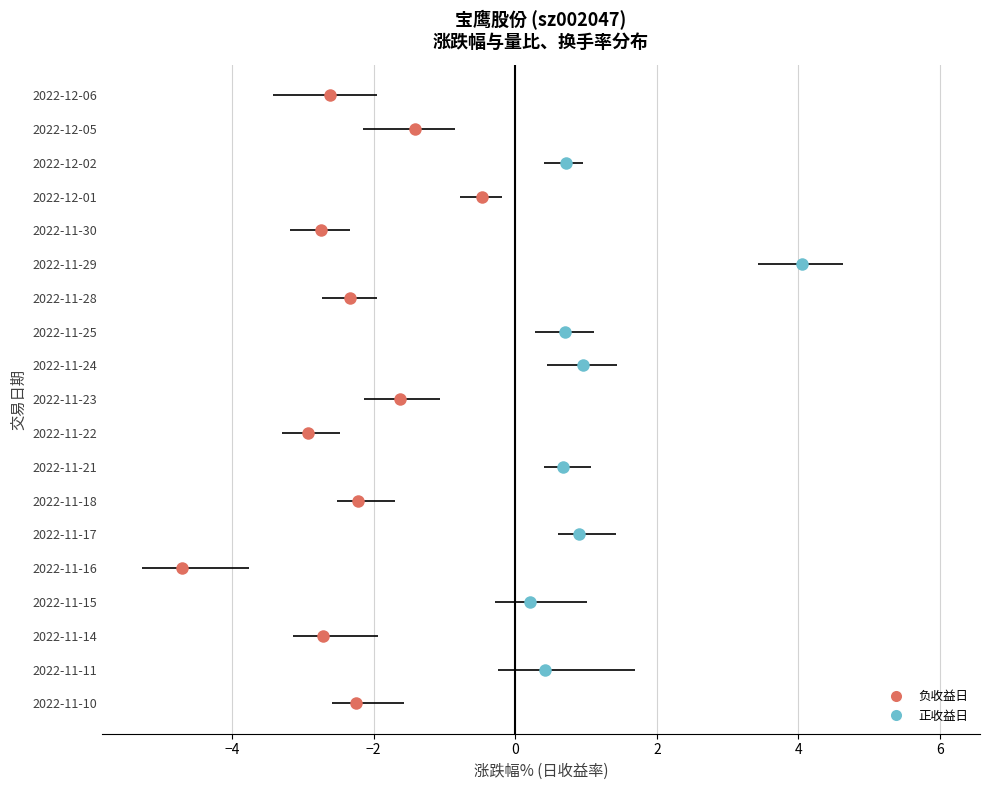

What is the label of the 17th bar from the left?

2022-12-02